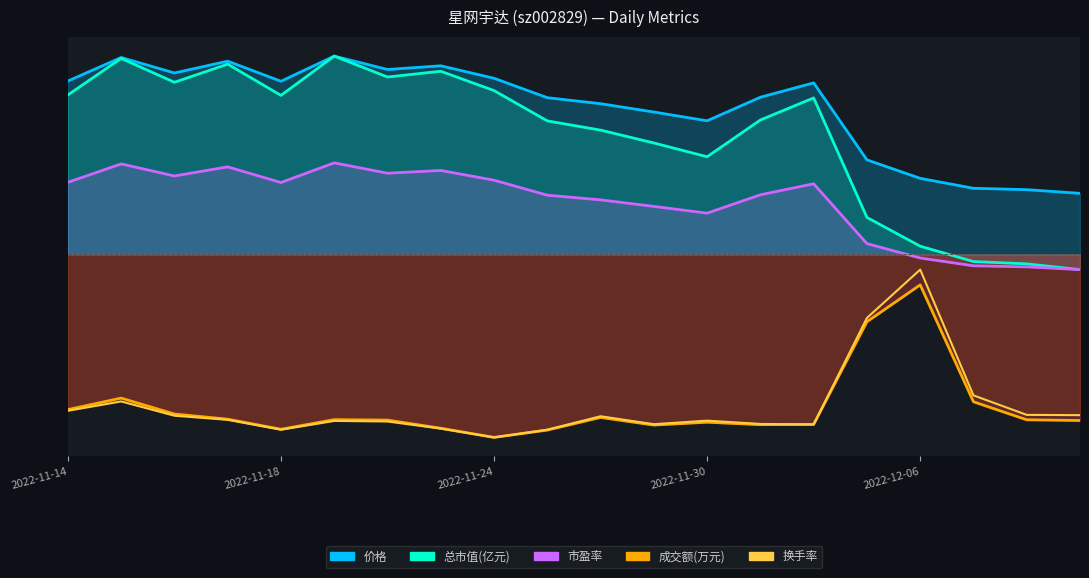

At how many categories does at least one series exceed -56?

20